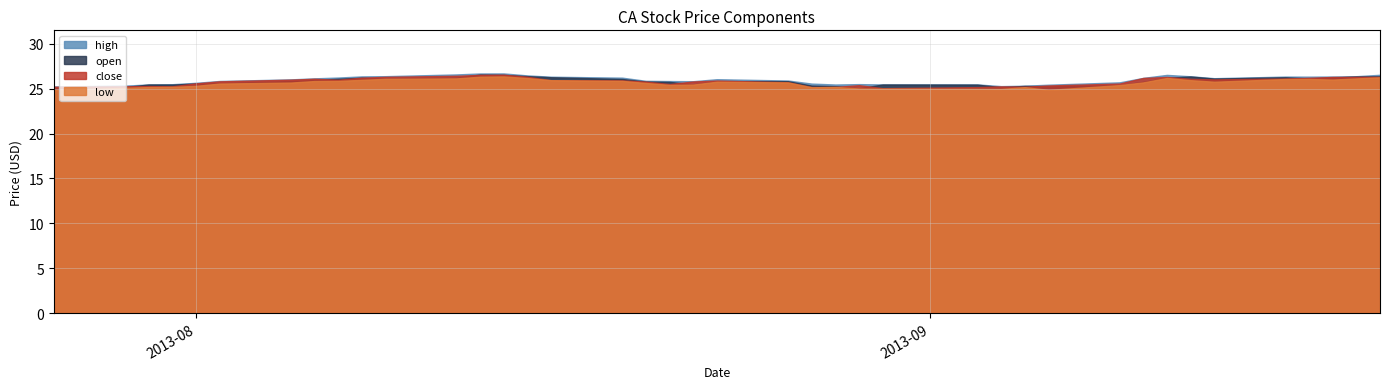

List the labels in order of open value, smallest first.

2013-08-29, 2013-07-26, 2013-09-04, 2013-07-29, 2013-09-06, 2013-08-28, 2013-09-05, 2013-08-27, 2013-09-09, 2013-09-03, 2013-07-31, 2013-08-30, 2013-07-30, 2013-08-22, 2013-08-01, 2013-08-02, 2013-08-21, 2013-09-10, 2013-08-20, 2013-08-26, 2013-08-05, 2013-08-23, 2013-08-06, 2013-08-19, 2013-08-07, 2013-08-09, 2013-09-13, 2013-09-17, 2013-09-11, 2013-08-08, 2013-08-12, 2013-09-18, 2013-09-16, 2013-08-16, 2013-09-12, 2013-09-19, 2013-09-20, 2013-08-15, 2013-08-14, 2013-08-13